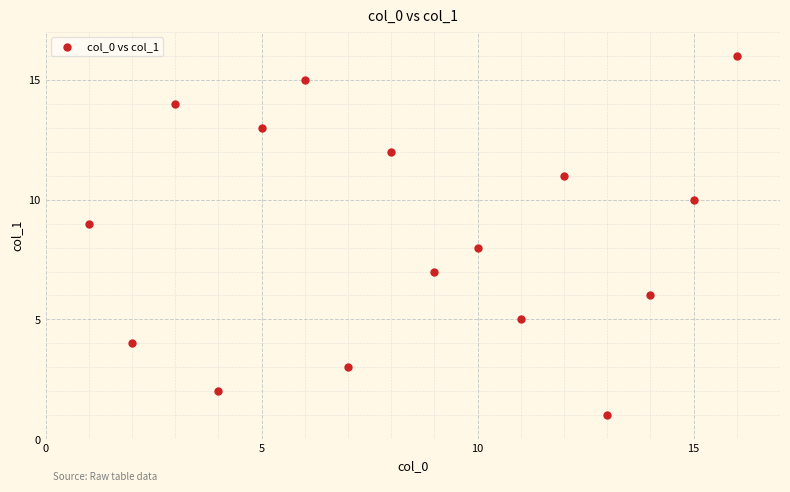

What is the range of X values (max minus min)?

15